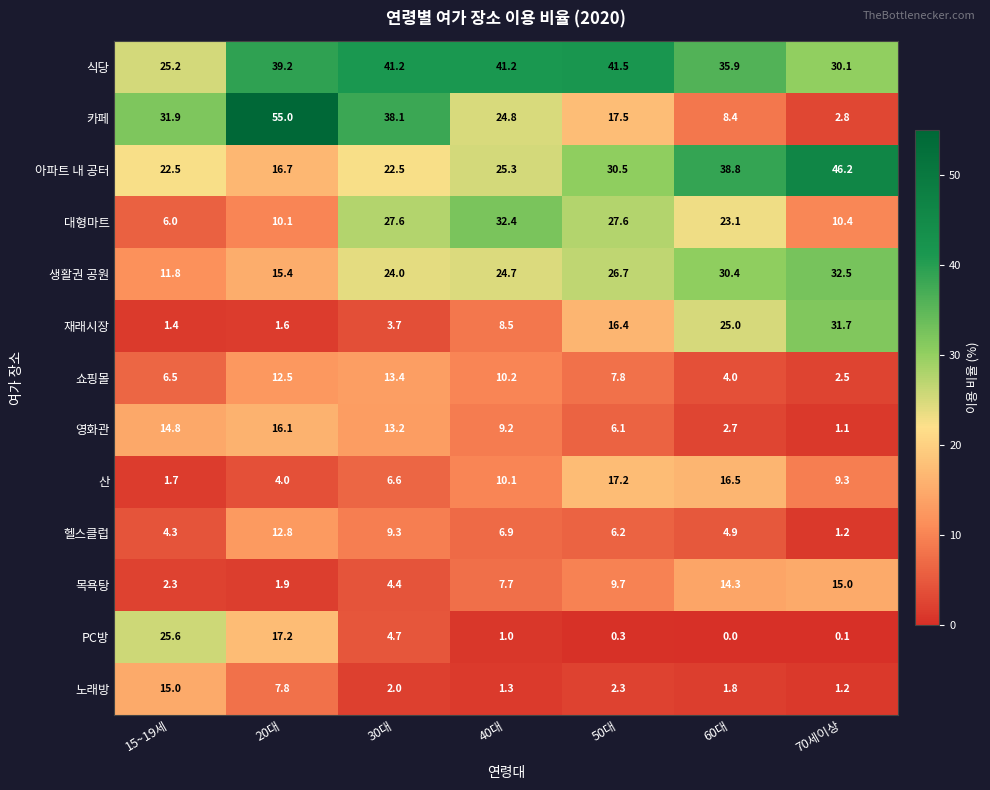

How many values in the 대형마트 series exceed 23?

4